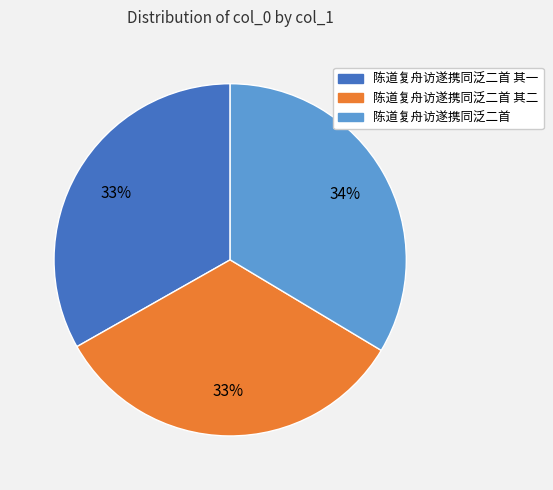

Is there a majority slice in this chart?

No